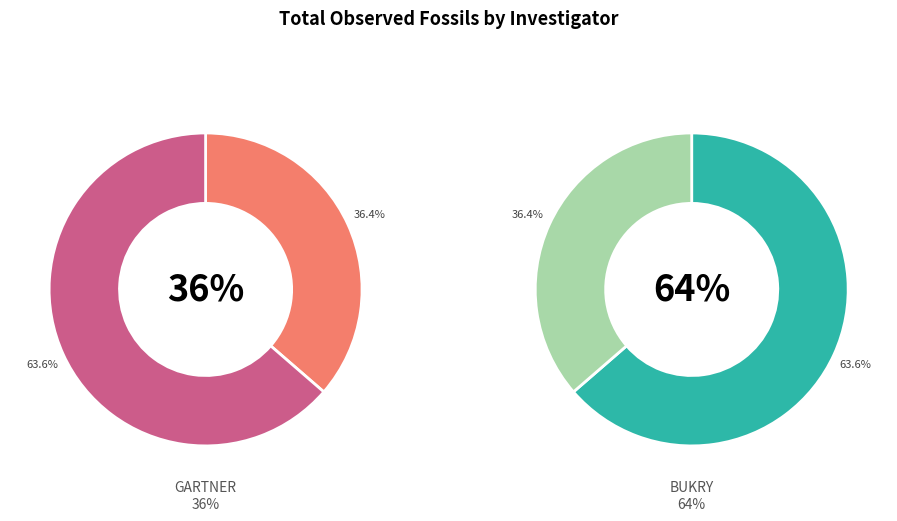

To the nearest percent, what is the difference between the BUKRY (7 fossils) and GARTNER (4 fossils) slice percentages?

27%